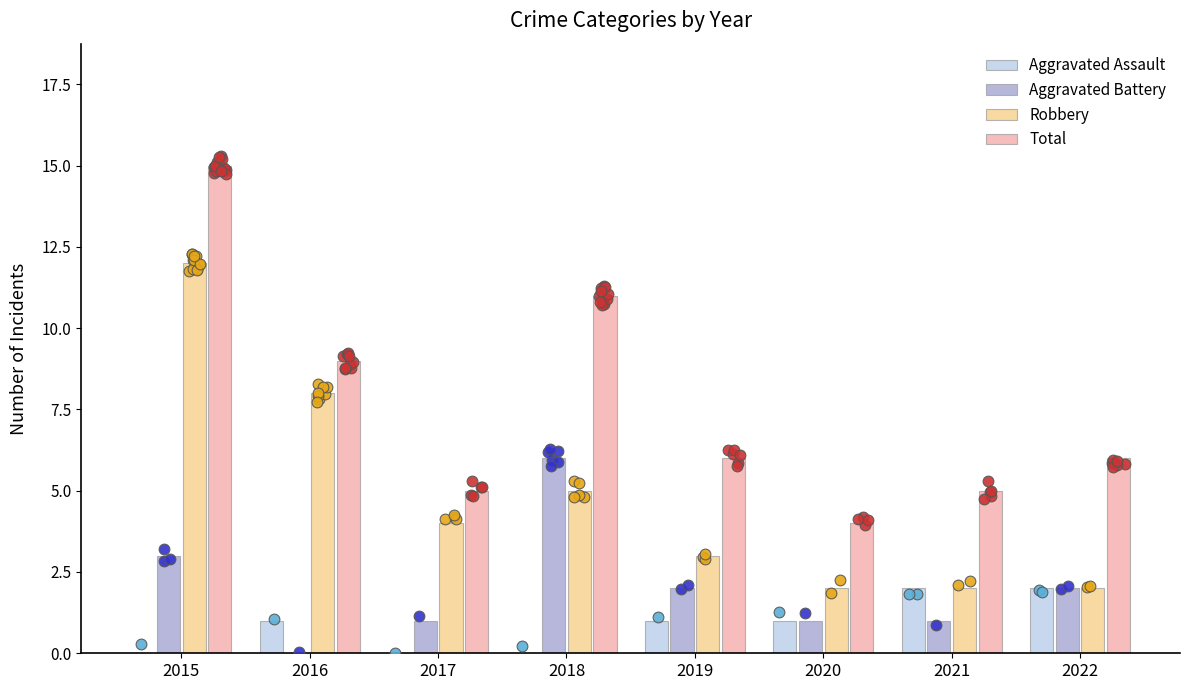

What are all the series names shown in the legend?

Aggravated Assault, Aggravated Battery, Robbery, Total